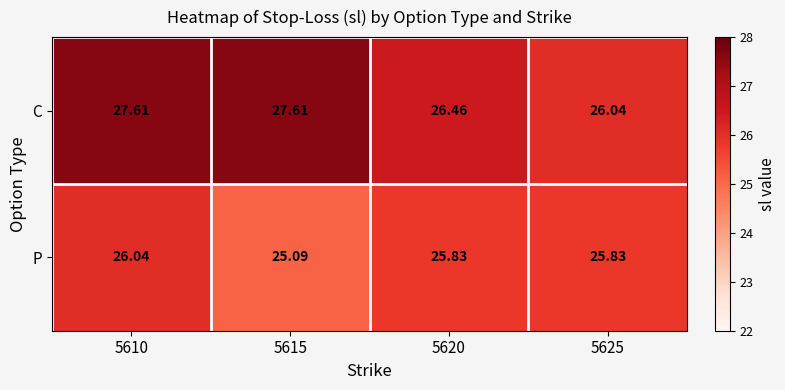

Is the value of P at 5610 greater than the value of C at 5620?

No